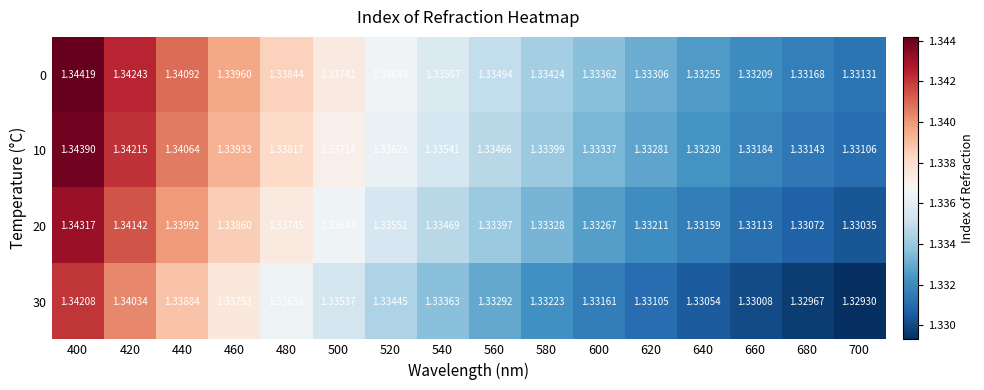

Count the number of data series in this chart.

4